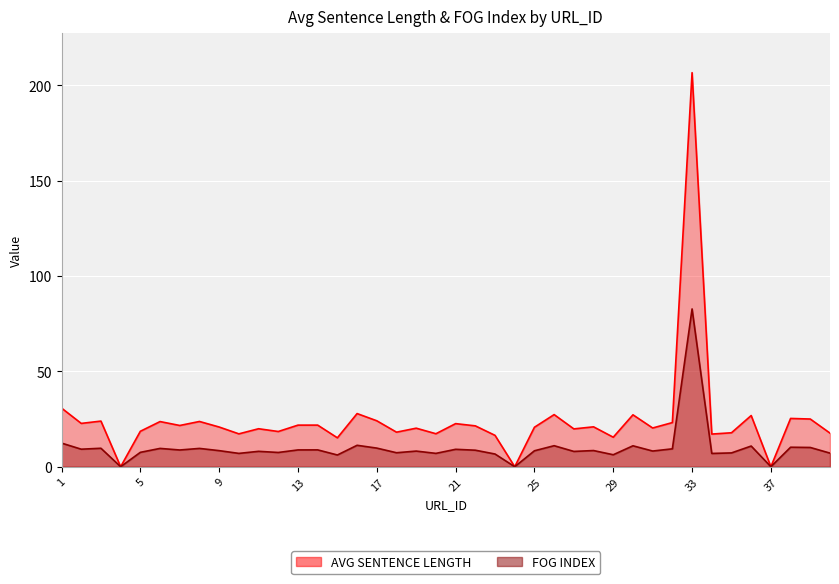

How many series are shown in this chart?

2